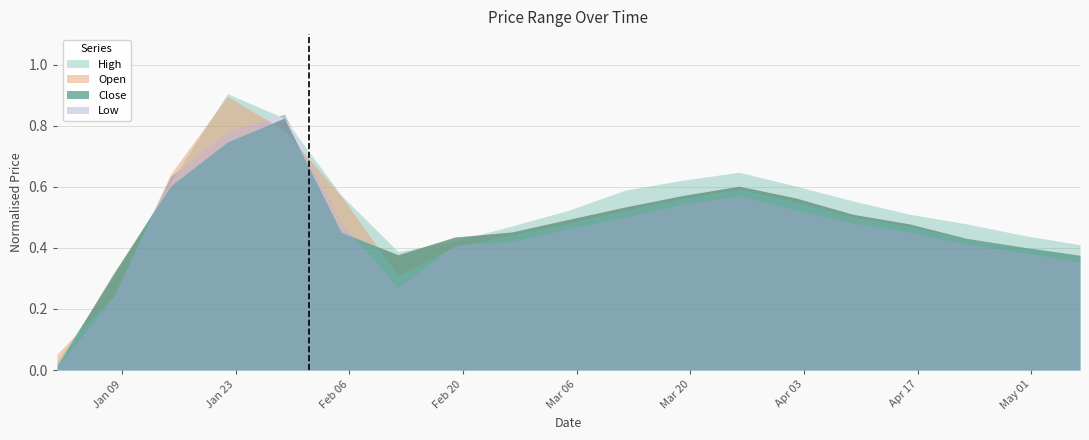

The value of Open at 2023-04-02 is 0.6. True or false?

True